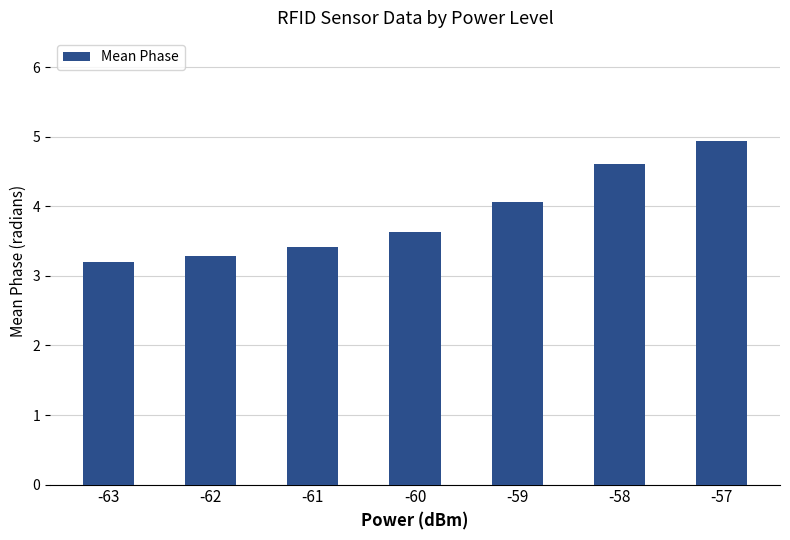

What is the sum of all values?

27.1